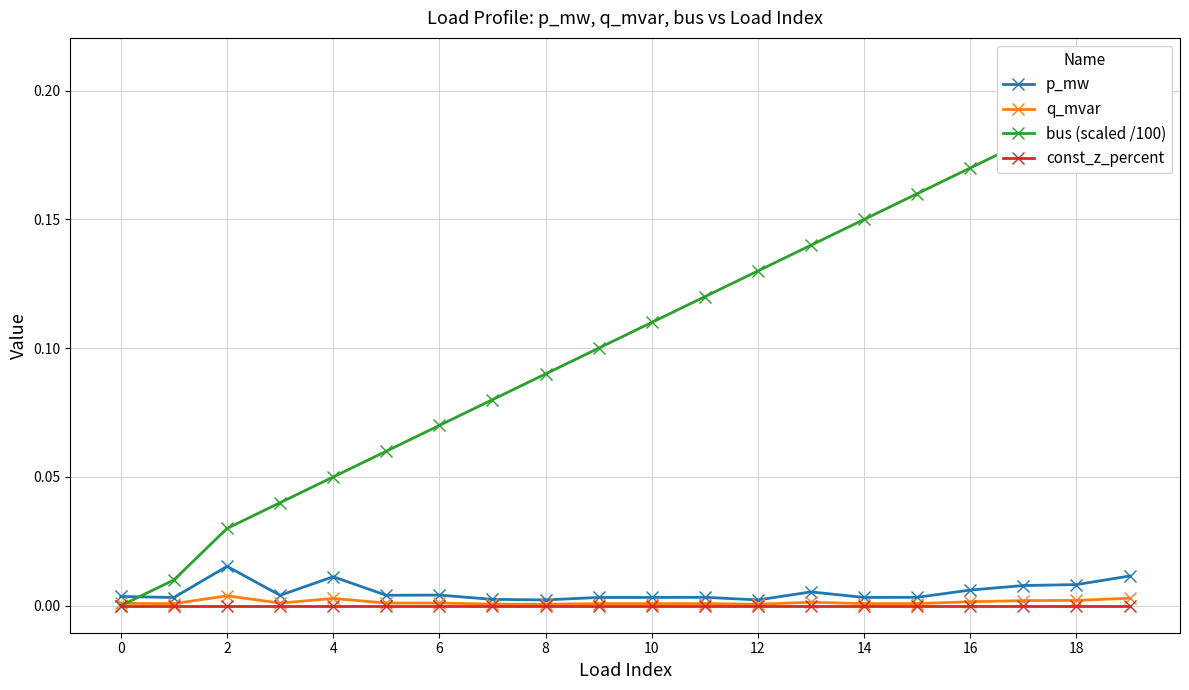

What is the spread (max minus min) of values at 14?

0.1